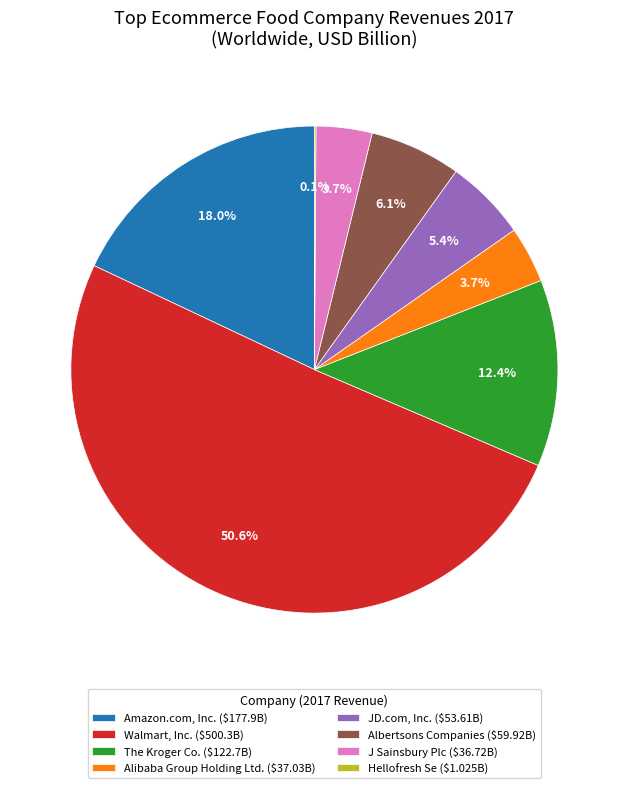

What percentage is NOT represented by Albertsons Companies ($59.92B)?

93.9%